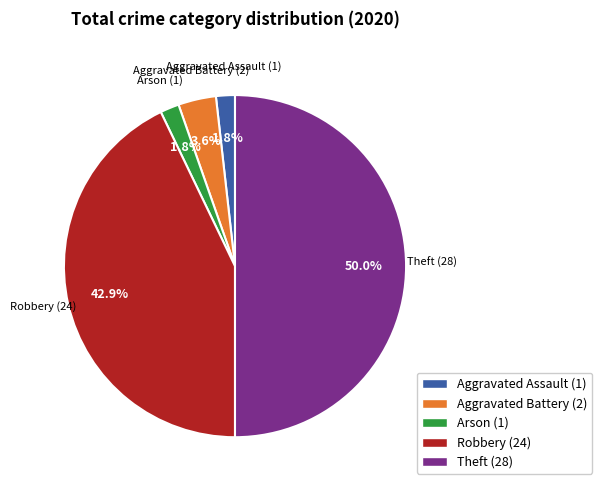

What is the ratio of the value at Aggravated Assault (1) to the value at Aggravated Battery (2)?

0.5